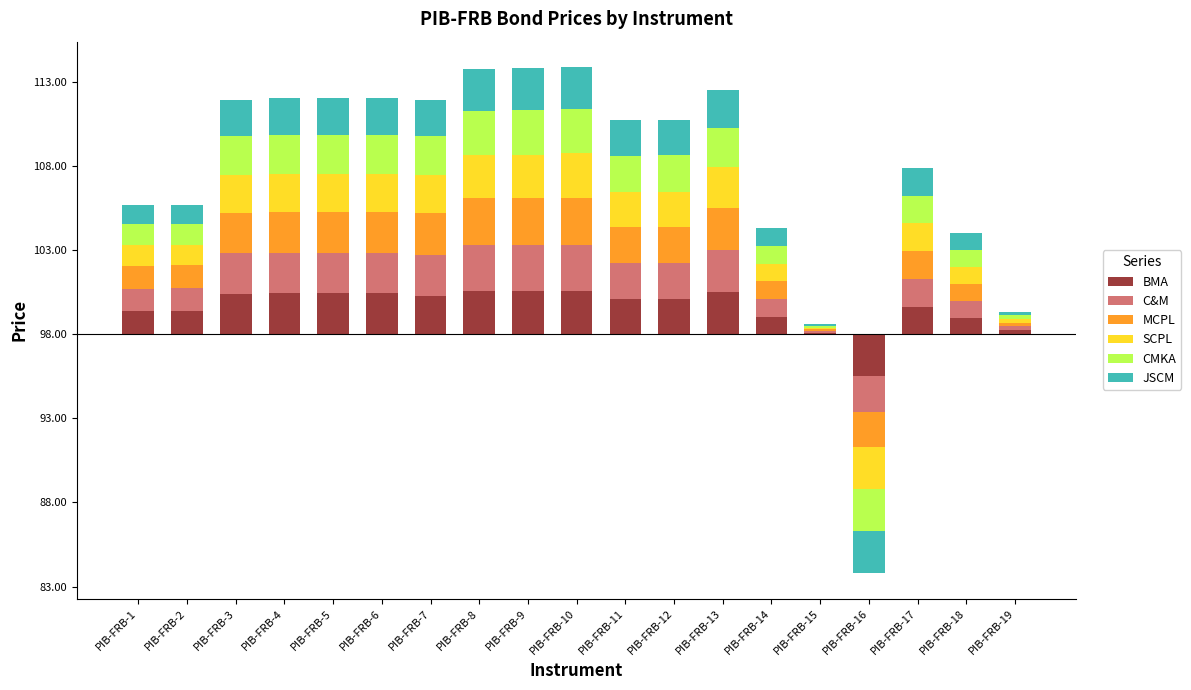

What is the difference between the maximum and minimum values in the BMA series?

5.1